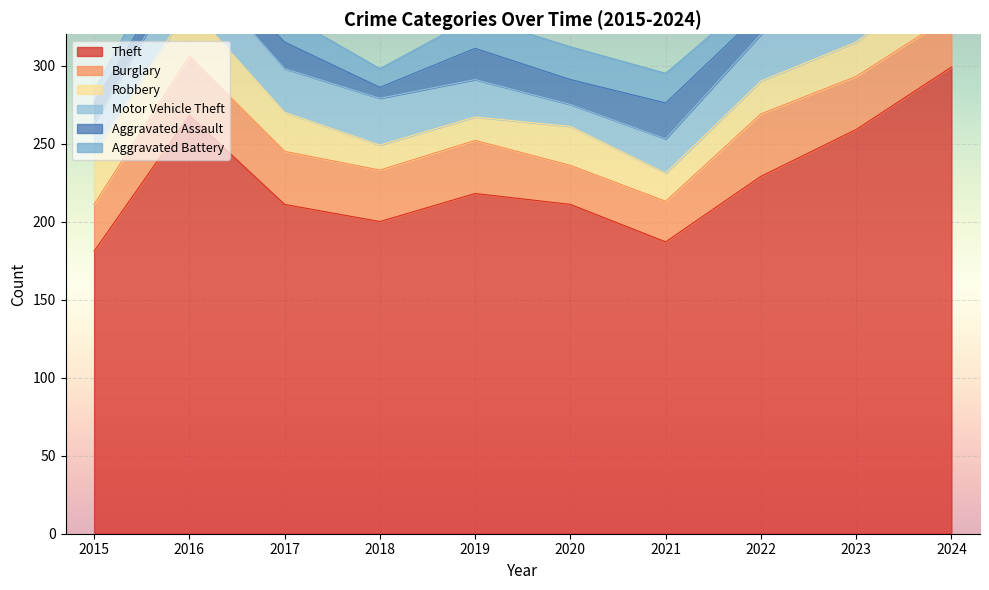

After their last crossing, which series has the higher values: Robbery or Motor Vehicle Theft?

Motor Vehicle Theft